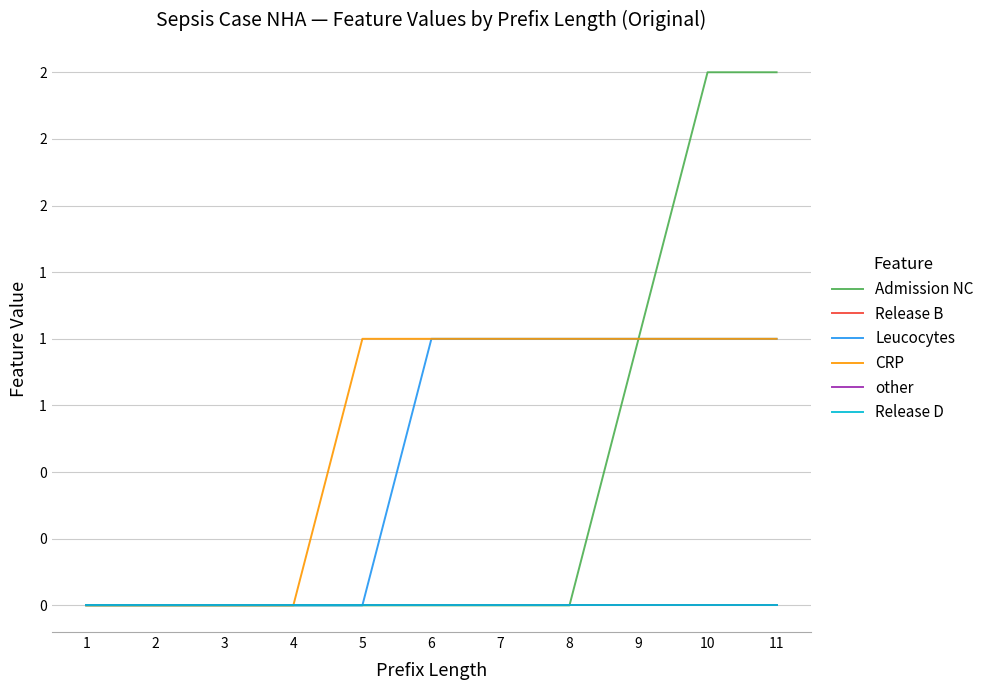

Reading left to right, list all the values displayed in this chart.

Admission NC: 0	0	0	0	0	0	0	0	1	2	2
Release B: 0	0	0	0	0	0	0	0	0	0	0
Leucocytes: 0	0	0	0	0	1	1	1	1	1	1
CRP: 0	0	0	0	1	1	1	1	1	1	1
other: 0	0	0	0	0	0	0	0	0	0	0
Release D: 0	0	0	0	0	0	0	0	0	0	0